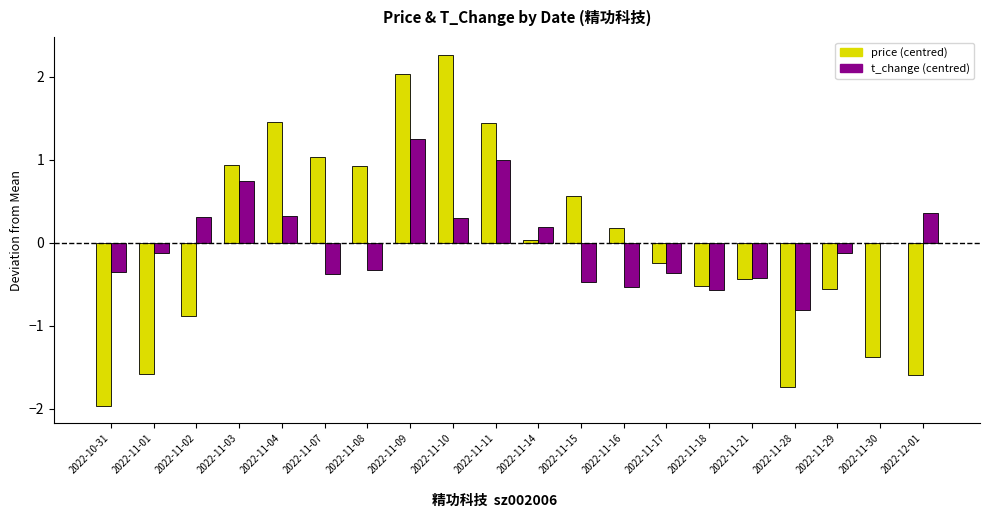

Which category has the highest value across all series?

2022-11-10